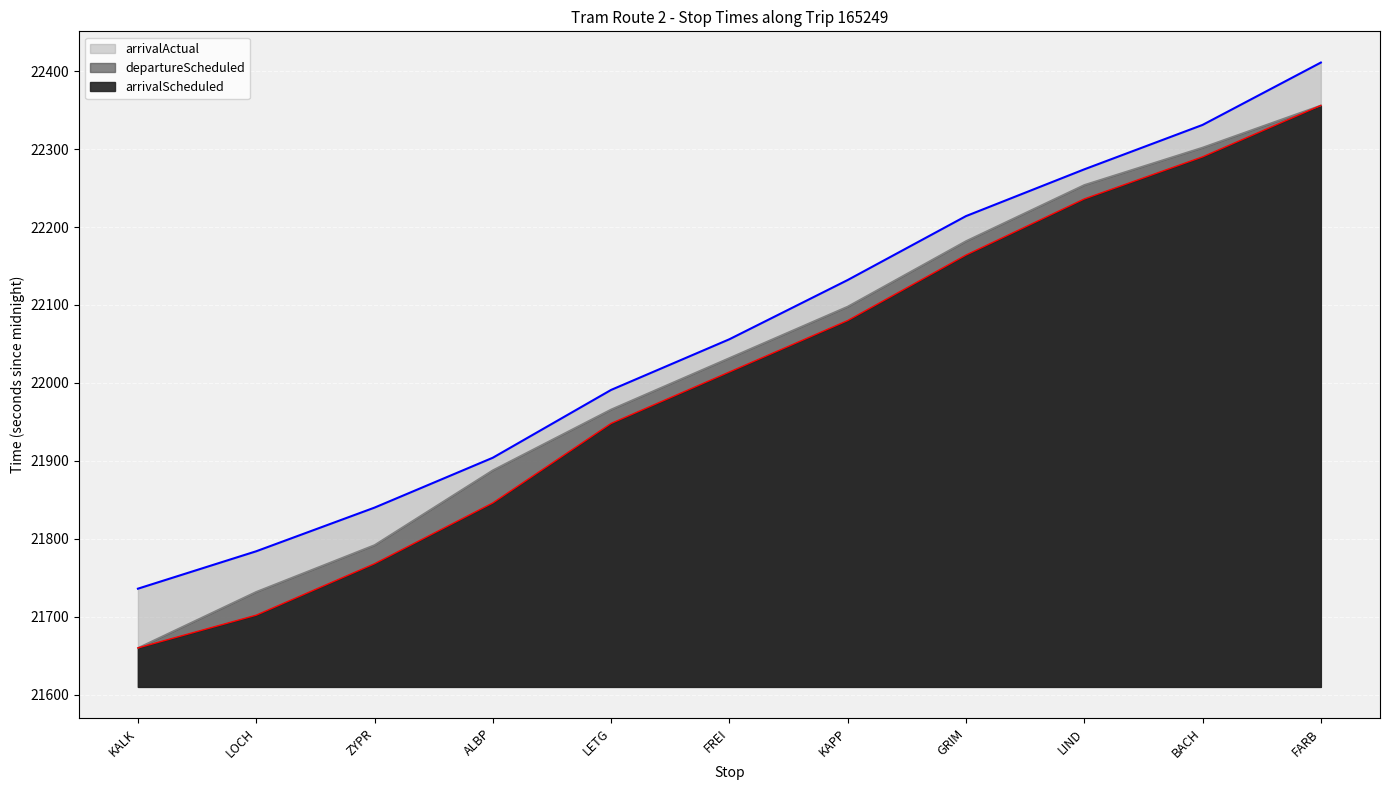

True or false: arrivalScheduled and arrivalActual cross at least once.

False